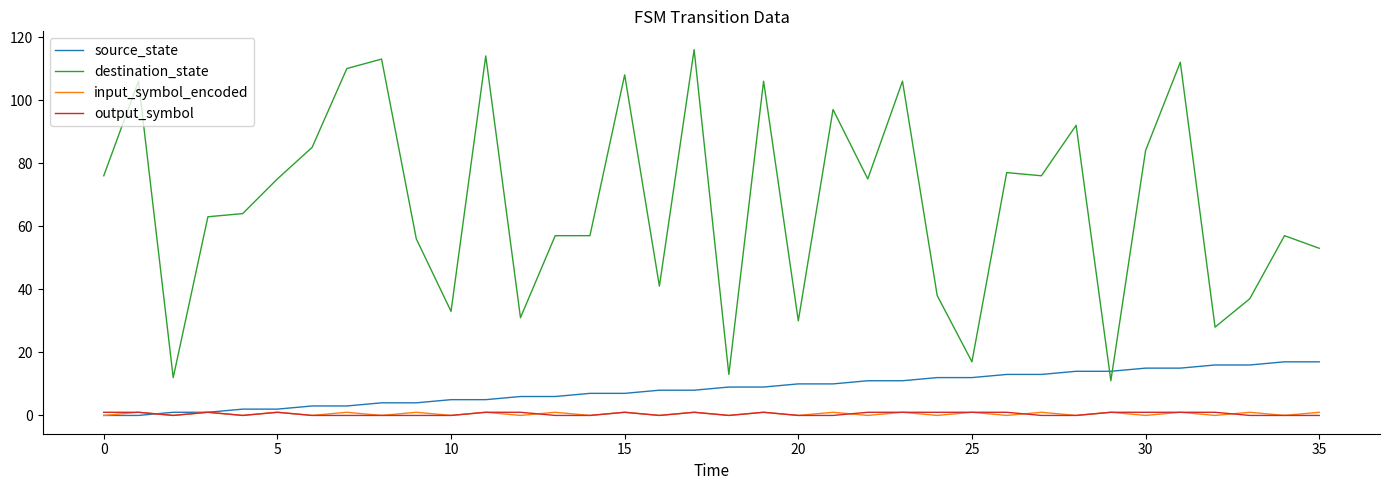

Which series has the widest spread of values?

destination_state